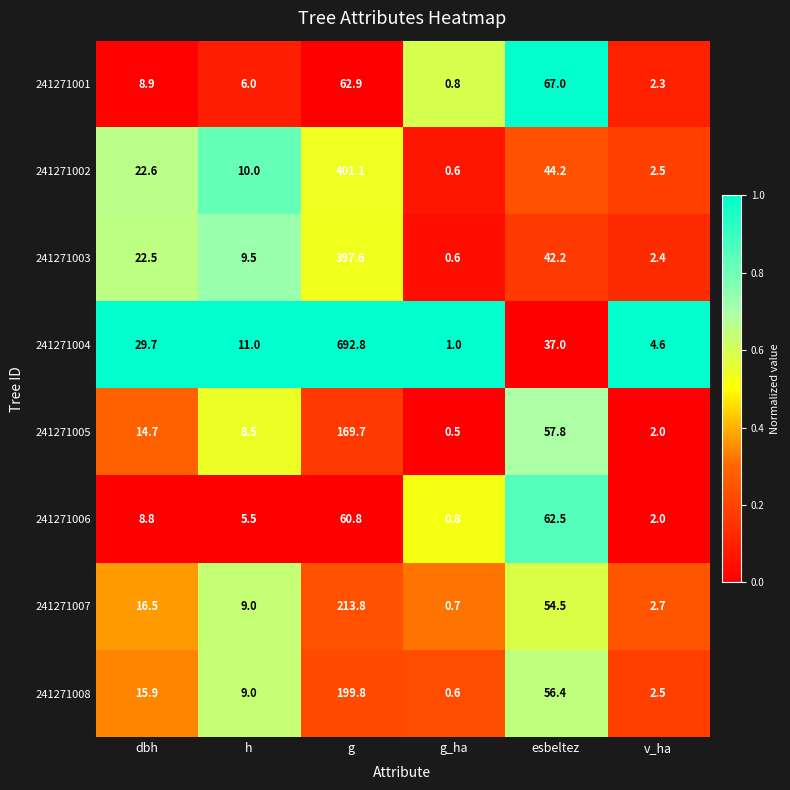

What is the total value across all series at g?

2198.5